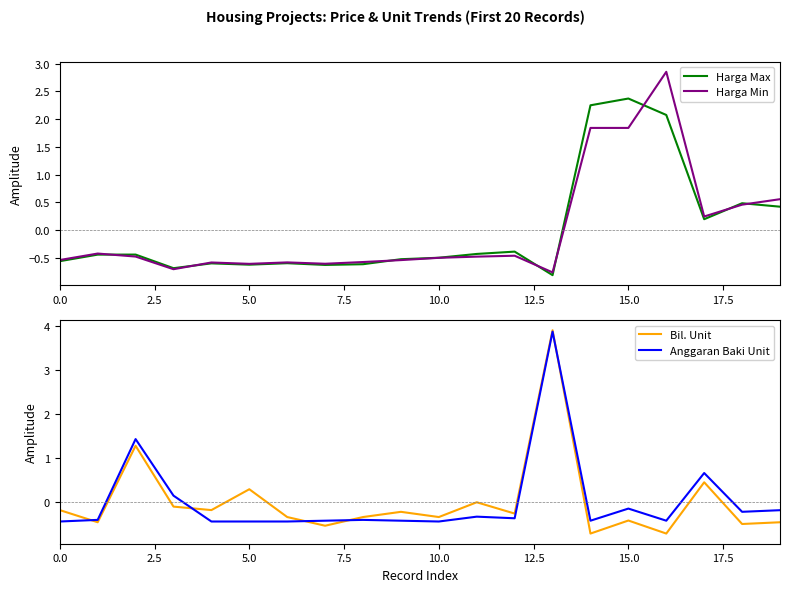

True or false: Harga Max and Anggaran Baki Unit cross at least once.

True